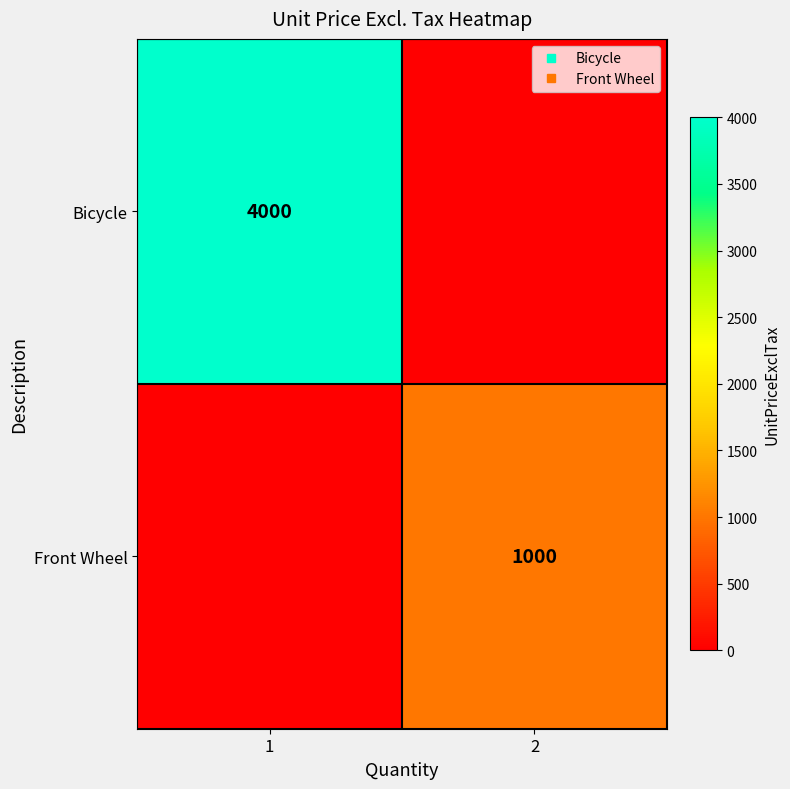

What is the difference between the Front Wheel values at 2 and 1?

1000